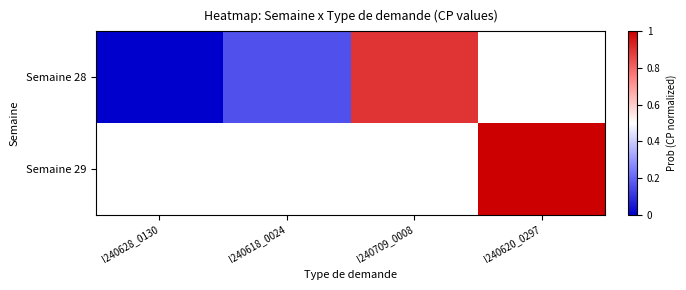

At I240618_0024, list the series in order from smallest to largest.

Semaine 28, Semaine 29